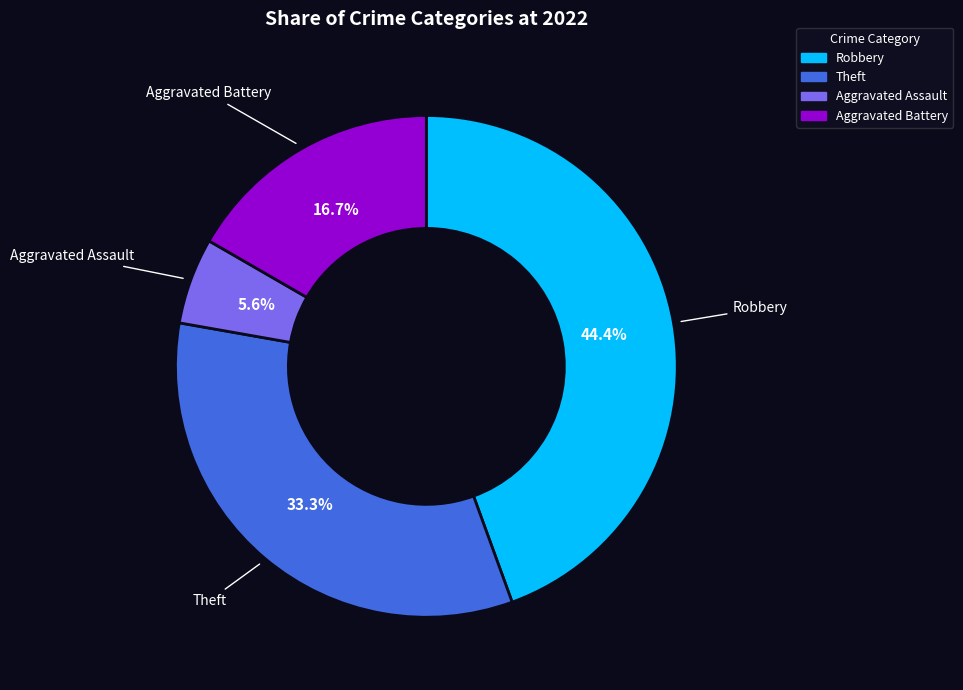

Rank the categories by value from lowest to highest.

Aggravated Assault, Aggravated Battery, Theft, Robbery